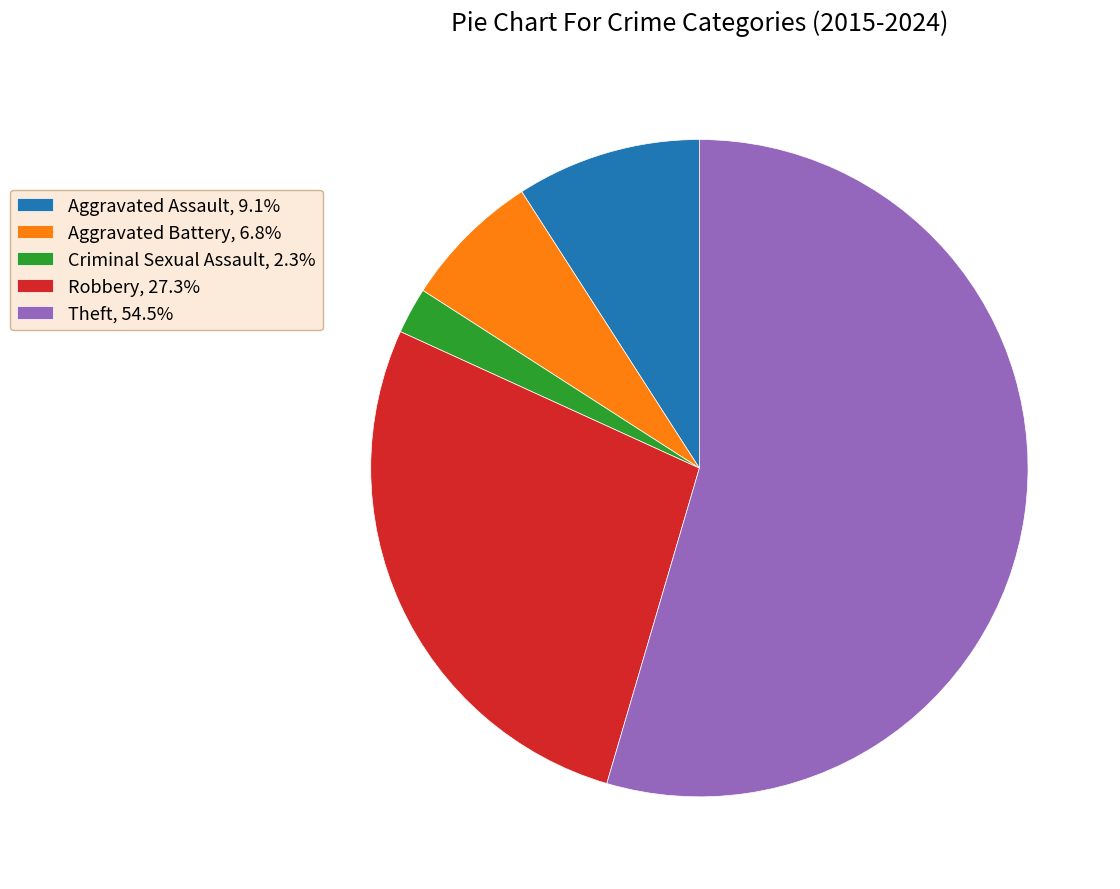

Approximately how many times larger is the value at Aggravated Assault compared to Robbery?

0.3